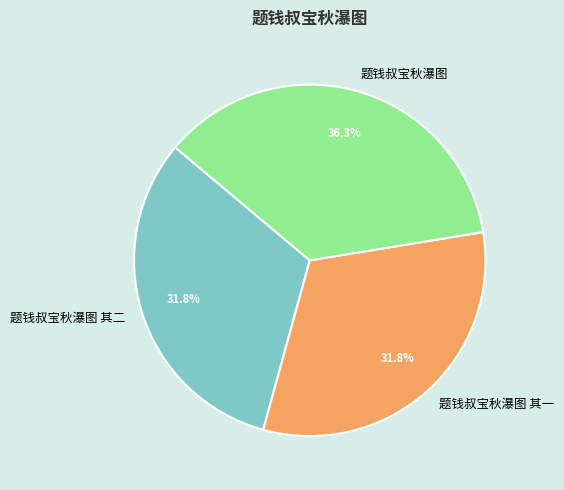

Is 题钱叔宝秋瀑图 其二 the majority of the pie?

No